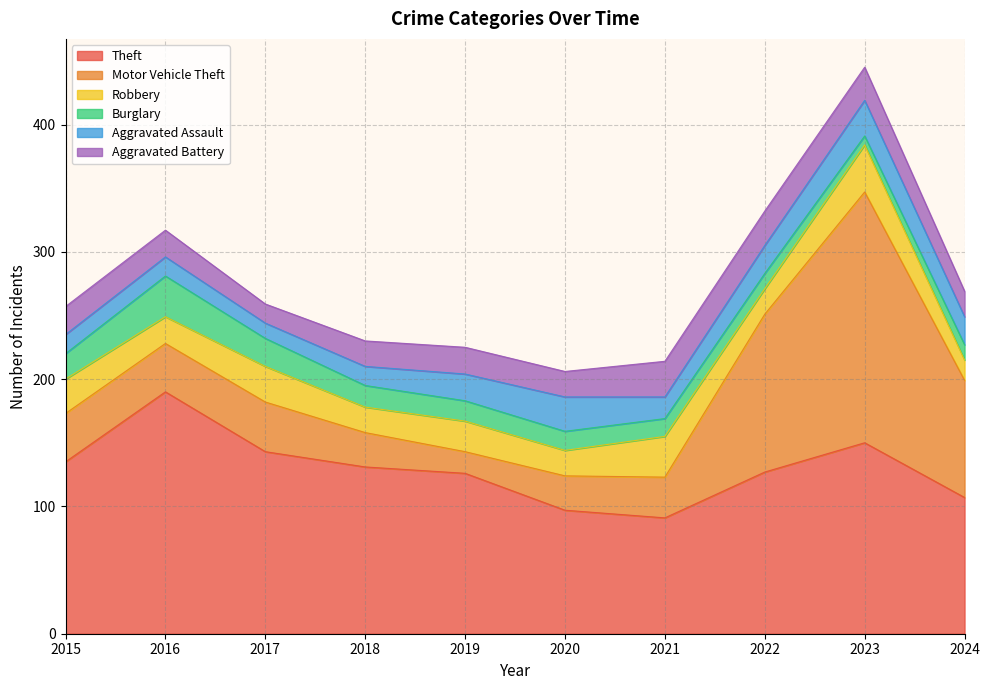

What is the difference between the highest and lowest values at 2021?

77